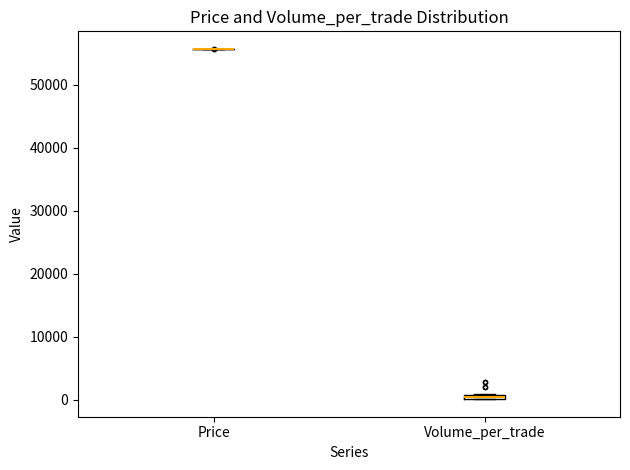

Where is the lower edge of the box for Volume_per_trade on the y-axis? The values are not printed on the chart, so give them approximately, as read against the axis.

0